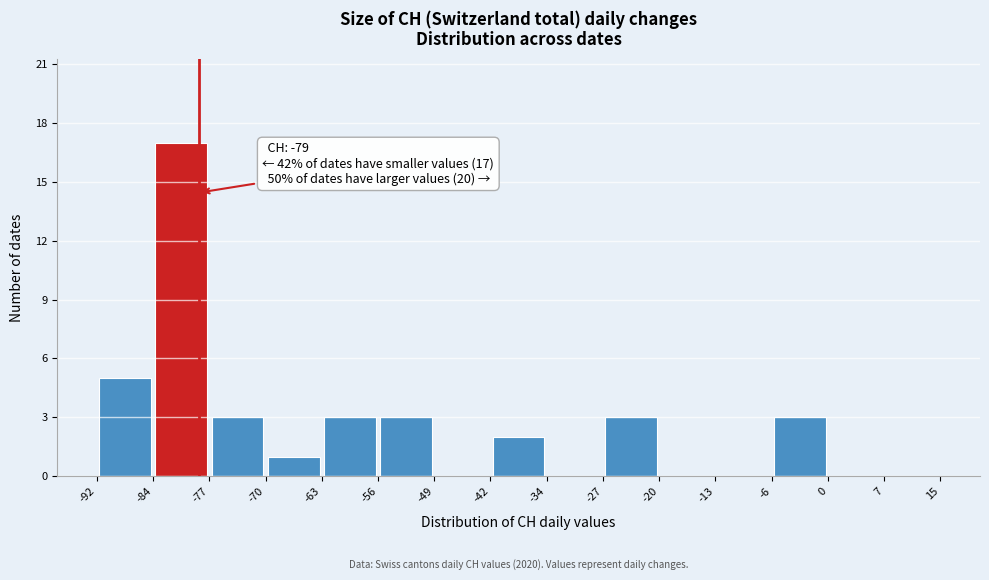

Which range on the x-axis has the tallest bar?

-84 to -77